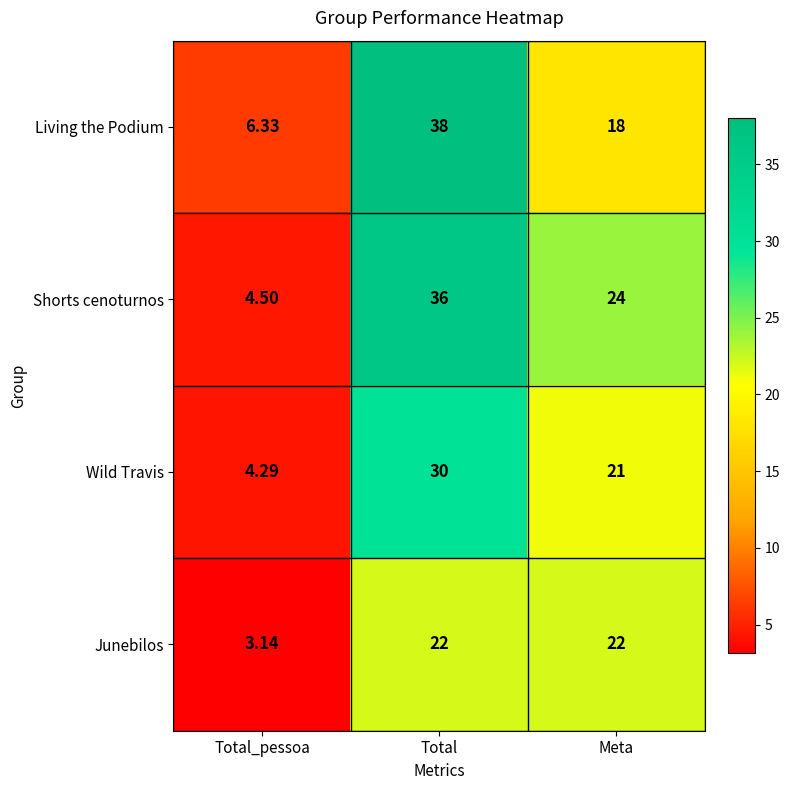

At which label does Shorts cenoturnos first exceed 24?

Total